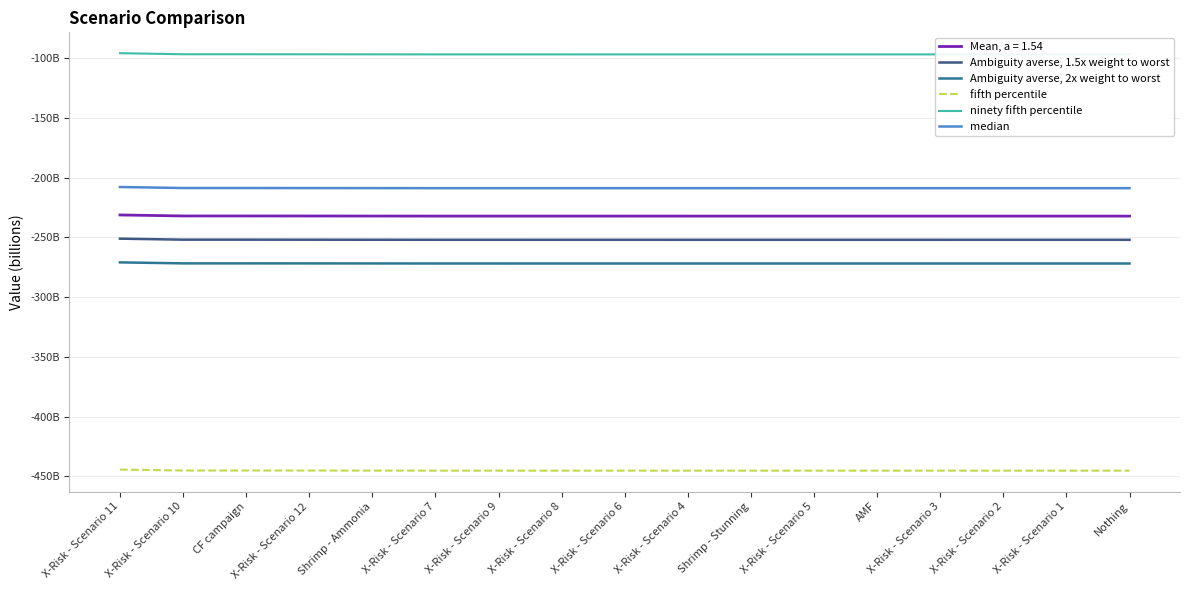

What is the difference between the highest and lowest values at CF campaign?

348.4